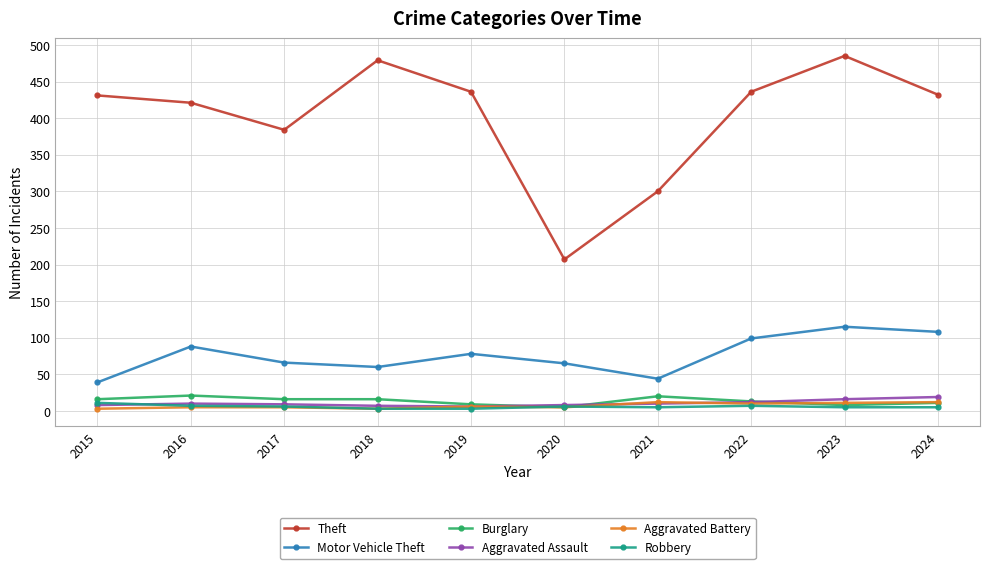

The Aggravated Battery series shows 12 at 2024. True or false?

True